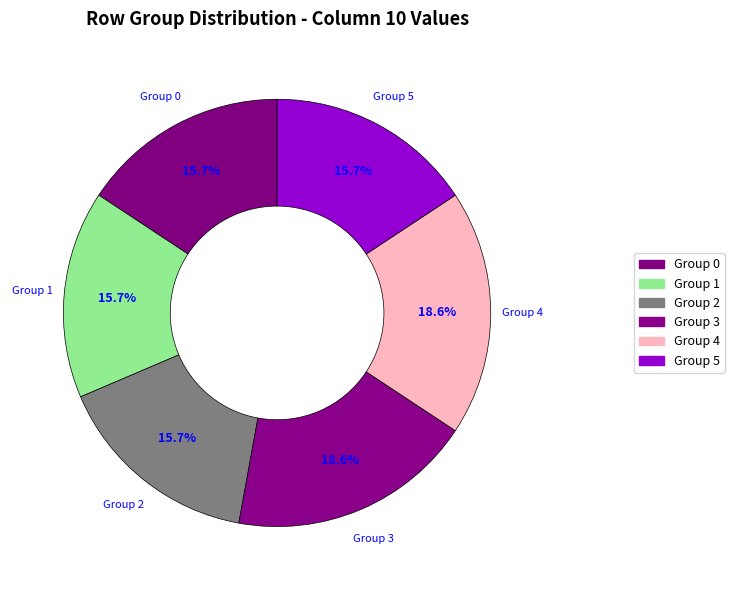

How many segments does this pie chart have?

6